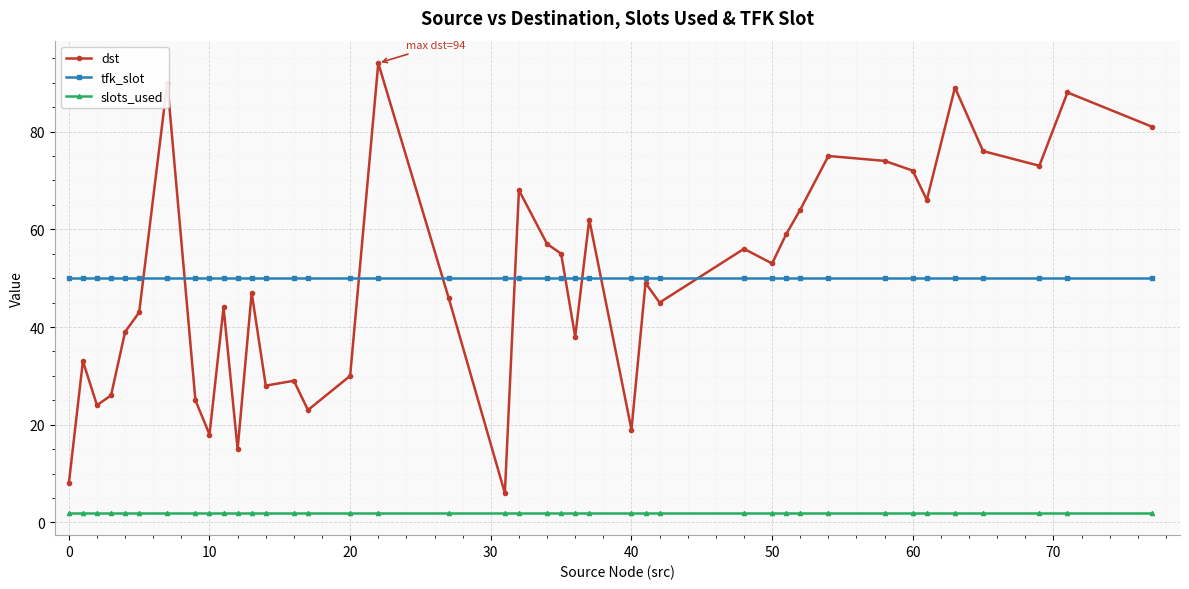

What is the minimum value shown in the chart?

2